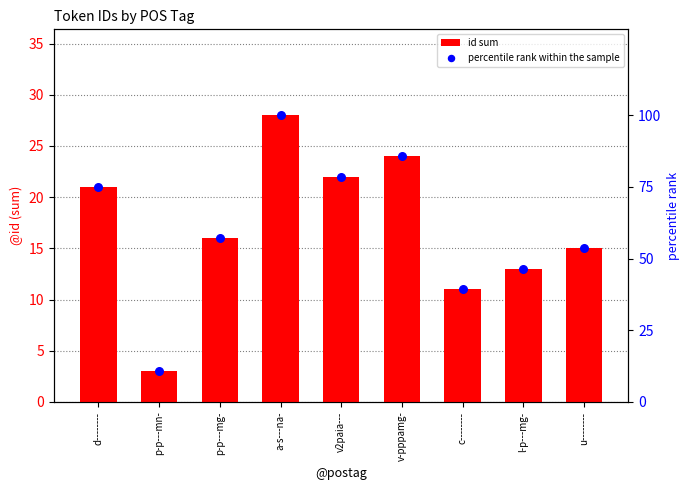

Is the value of id sum at p-p---mg- greater than the value of percentile rank within the sample at u--------?

No